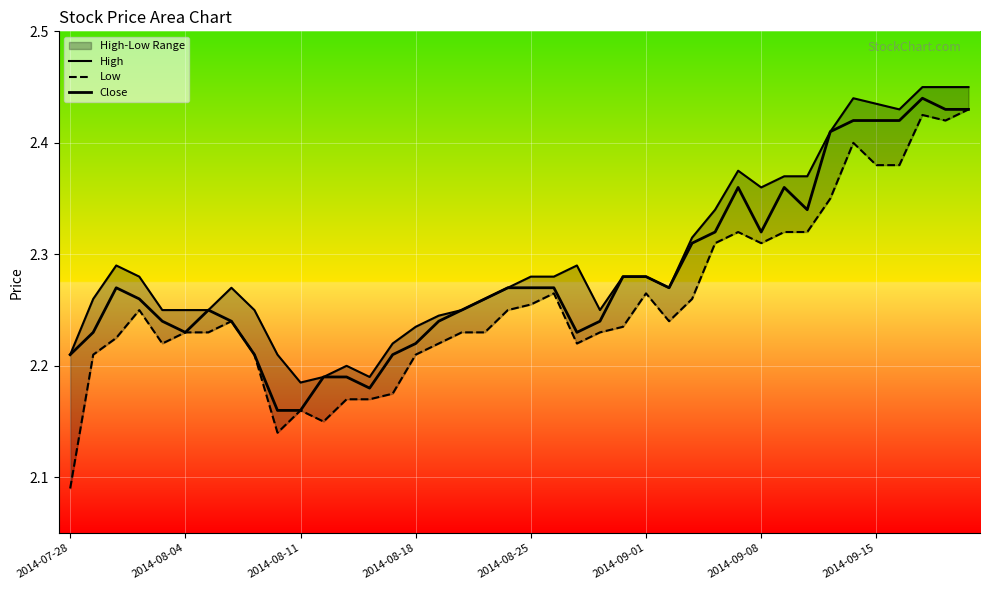

Which series has the largest total across all categories?

High